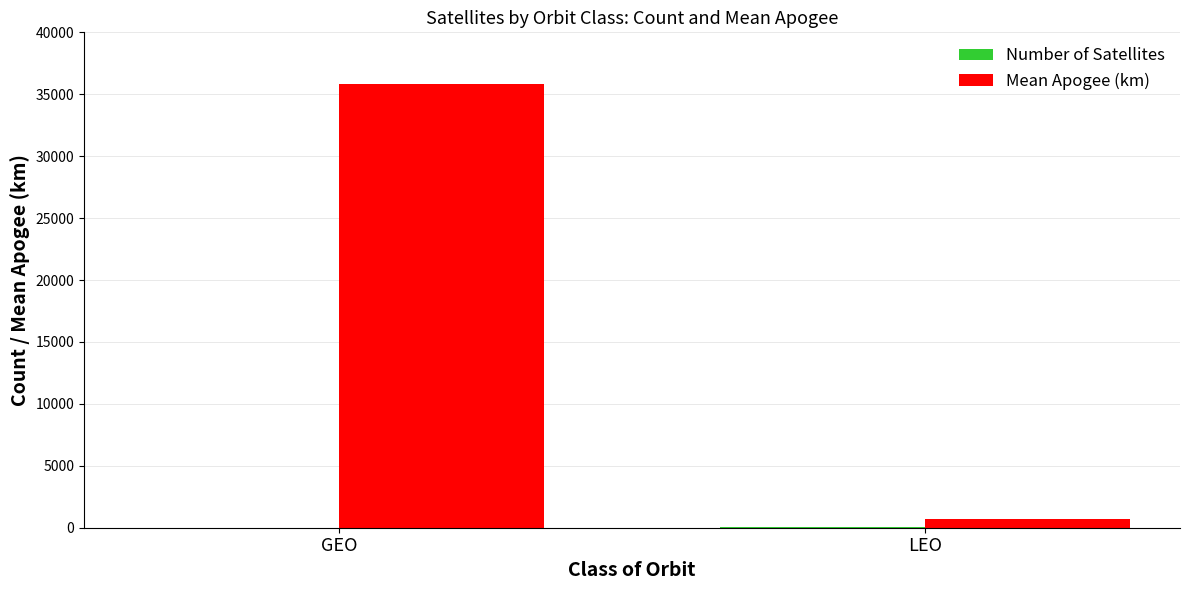

Count the number of data series in this chart.

2